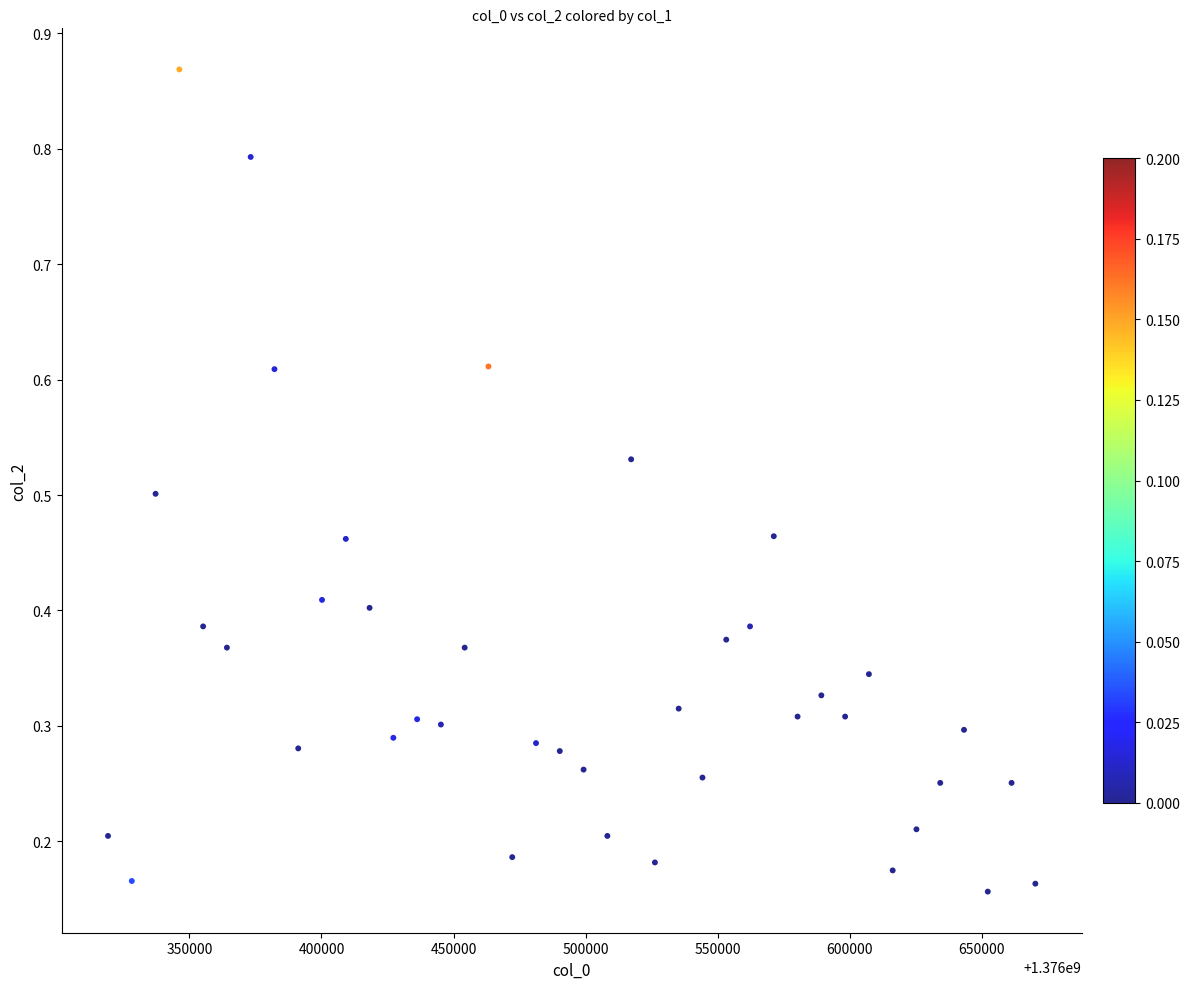

What is the range of X values (max minus min)?

351031.2